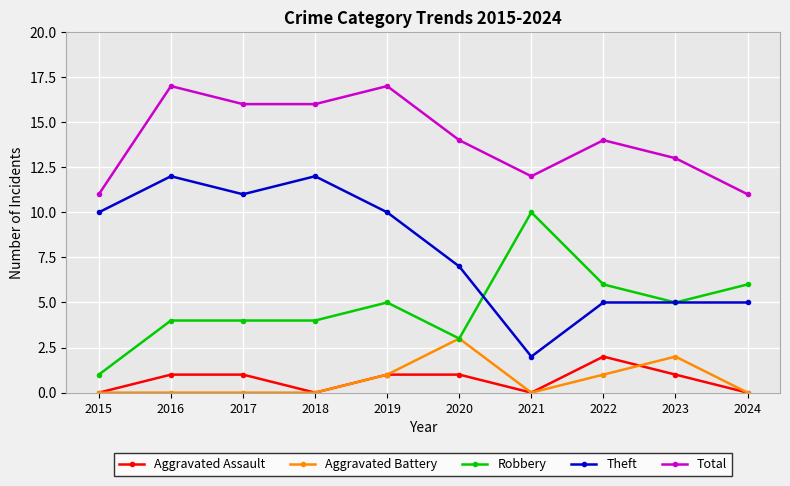

True or false: Total and Theft cross at least once.

False